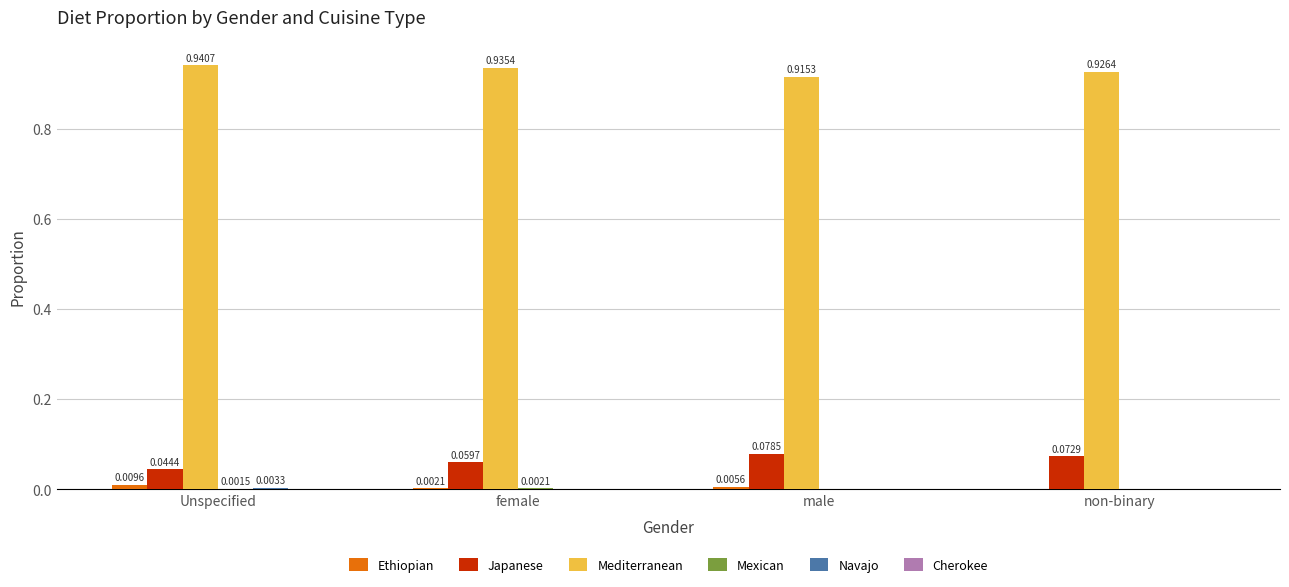

At which category does the chart reach its peak across all series?

Unspecified